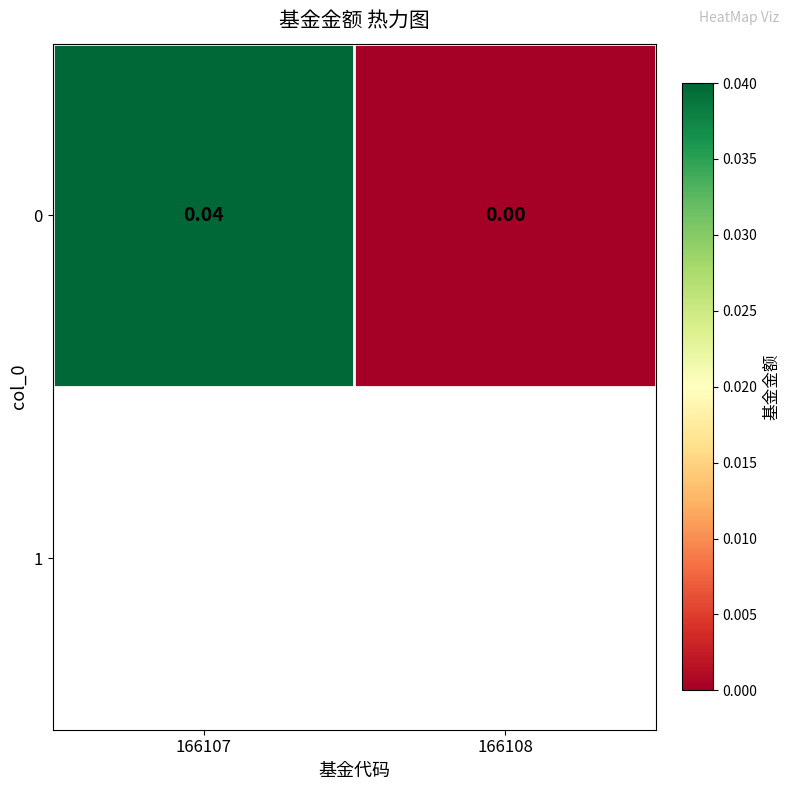

The chart shows a value of 0.0 at 166108. True or false?

True